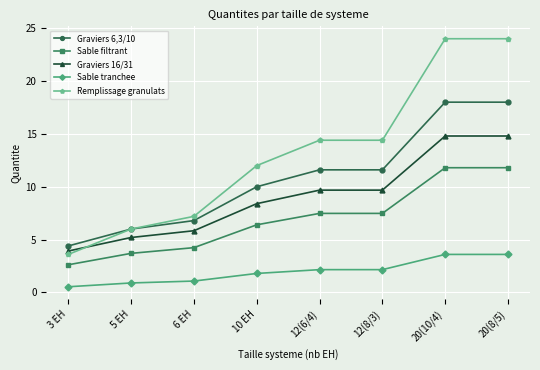

What is the value of the Graviers 6,3/10 point at the 6th from the left?

11.6